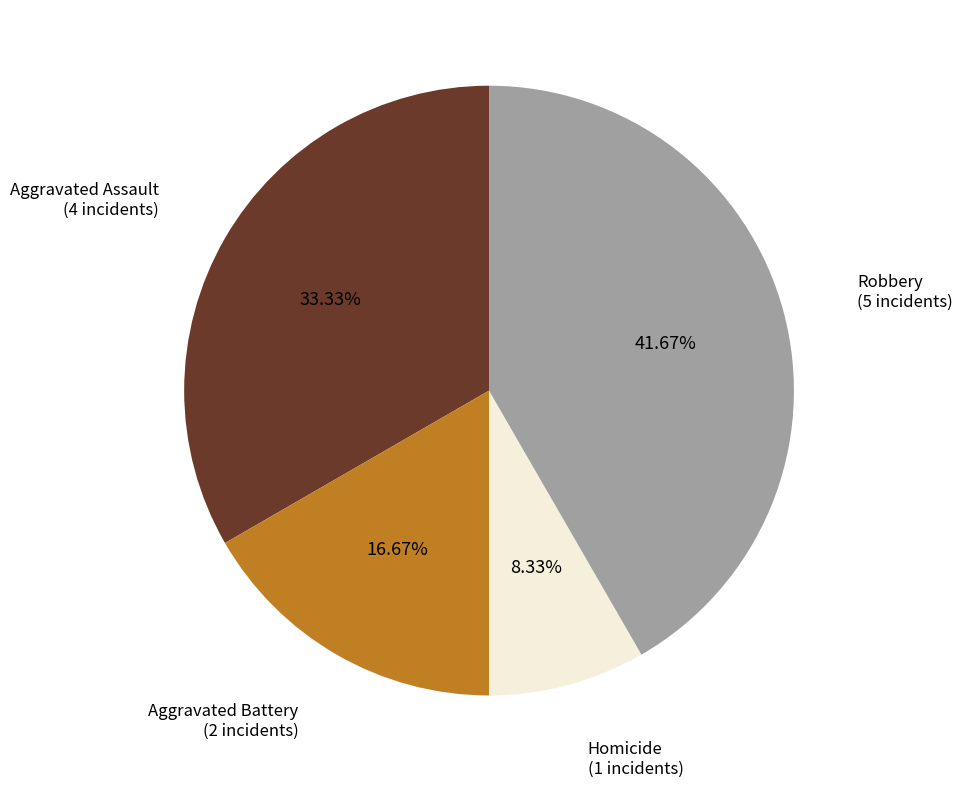

Does any single category account for the majority?

No